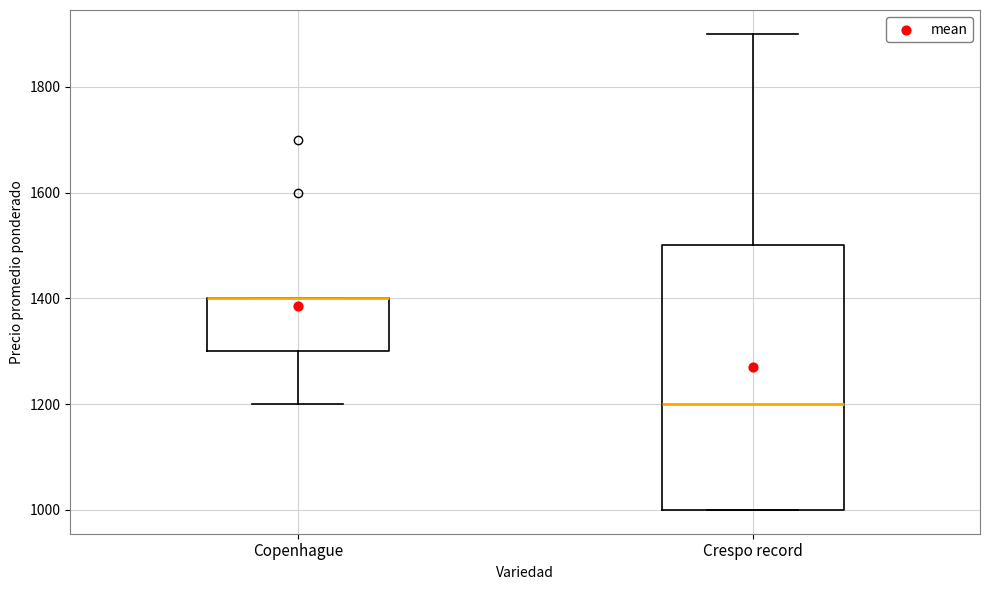

Reading left to right, read every box against the y-axis: the position of its median line, the range the box covers, and the ends of its whiskers. The values are not printed on the chart, so give them approximately, as read against the axis.

Copenhague: median 1400 (drawn on the box's upper edge), box 1300 to 1400, whiskers 1200 to 1400
Crespo record: median 1200, box 1000 to 1500, whiskers 1000 to 1900